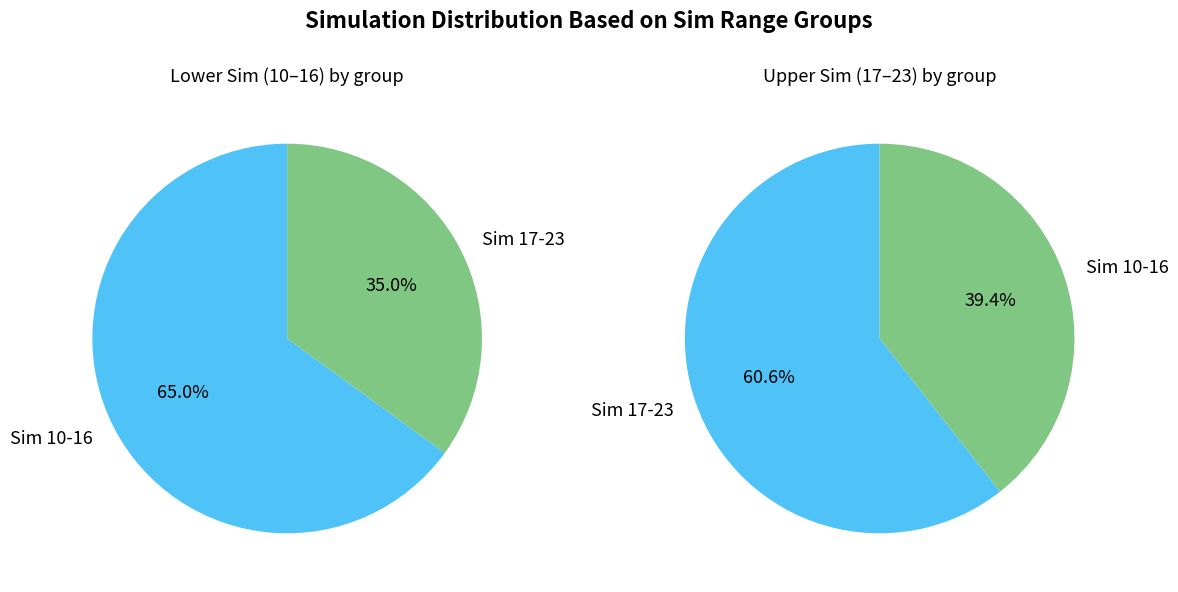

Is 11 the majority of the pie?

No